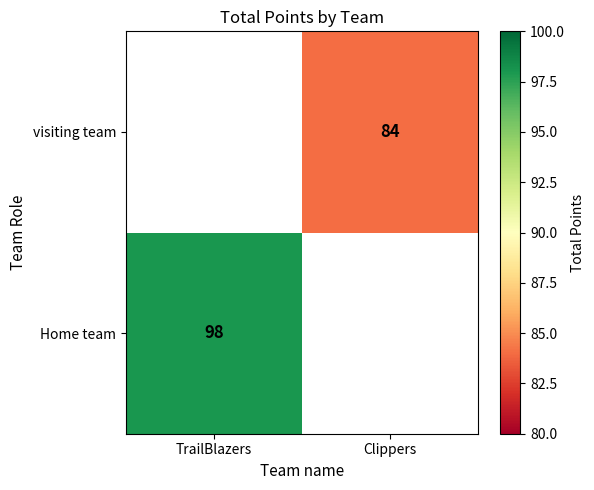

Is it true that visiting team equals 113 at Clippers?

False